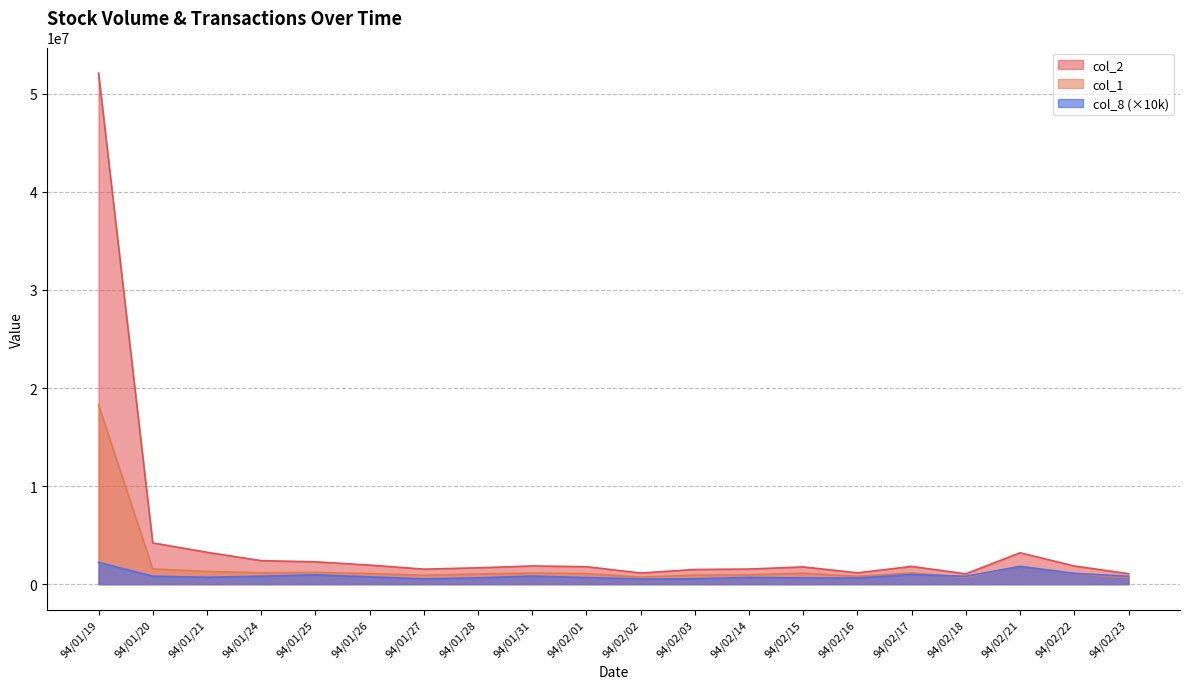

Between 94/01/27 and 94/01/28, which series saw the biggest shift?

col_2